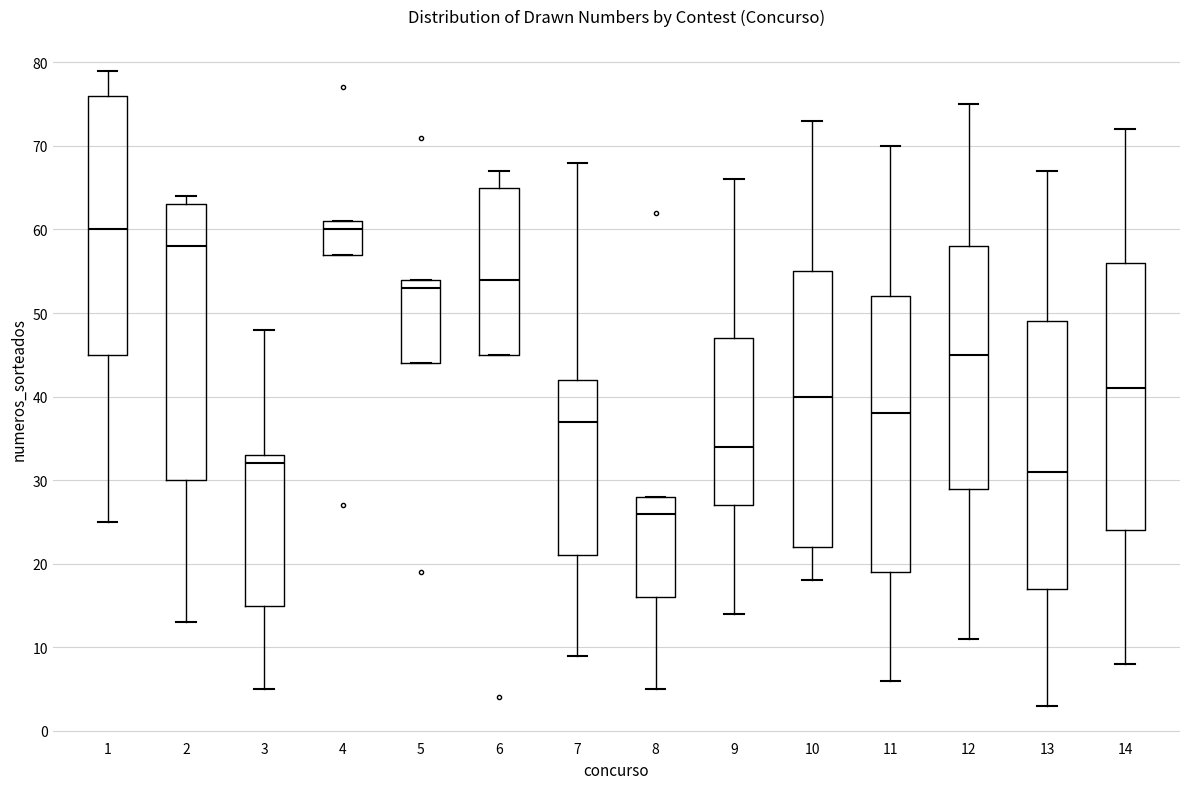

Which box's median line is the lowest?

8